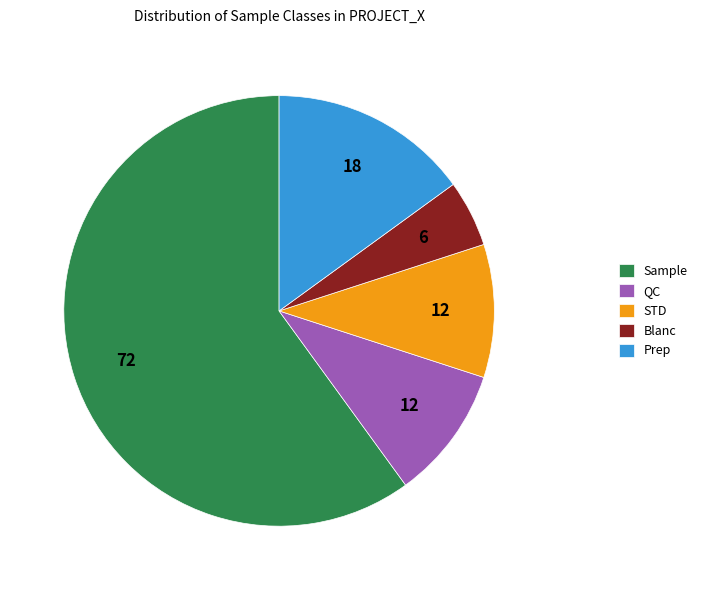

Which slice represents more than half of the pie?

Sample